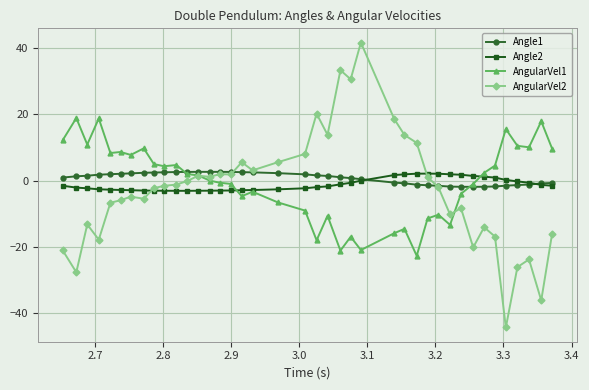

Which series has the widest spread of values?

AngularVel2